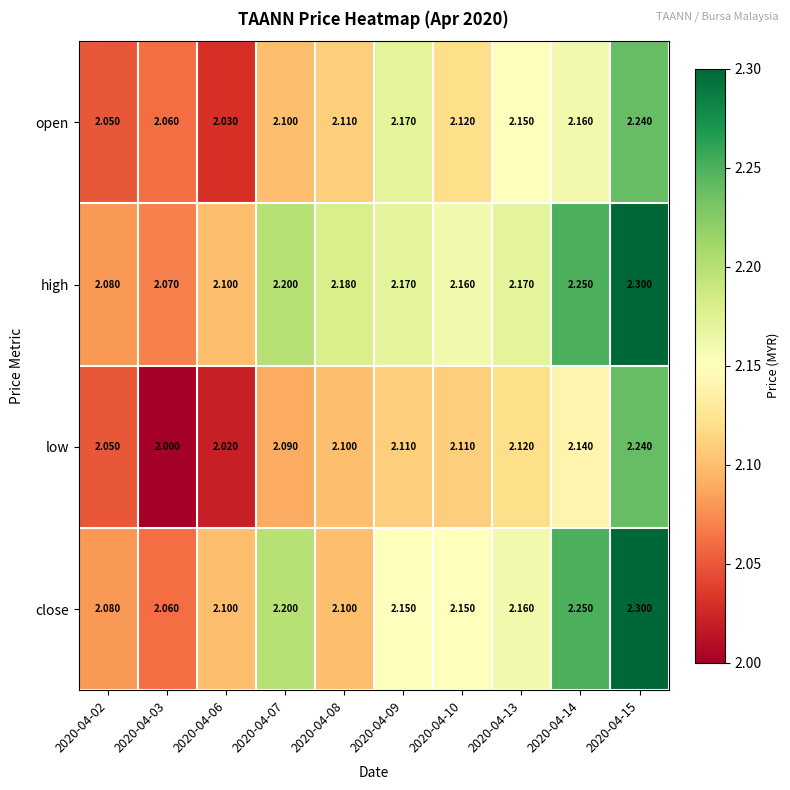

Which series has the largest total across all categories?

high